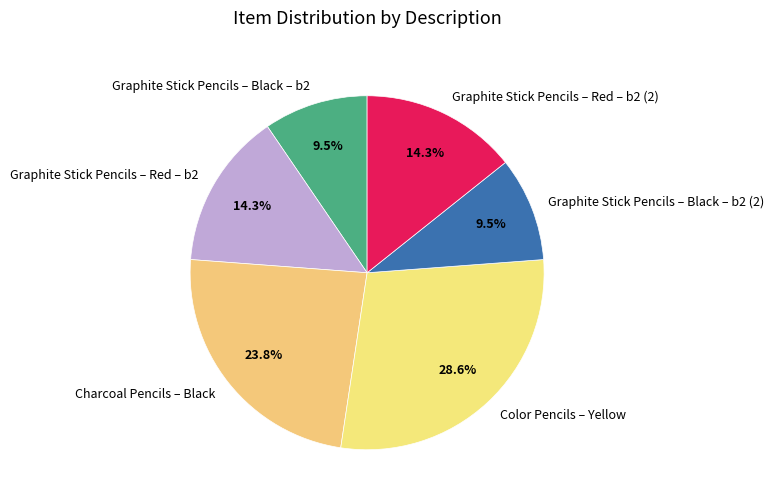

Which slice is the largest?

Color Pencils – Yellow